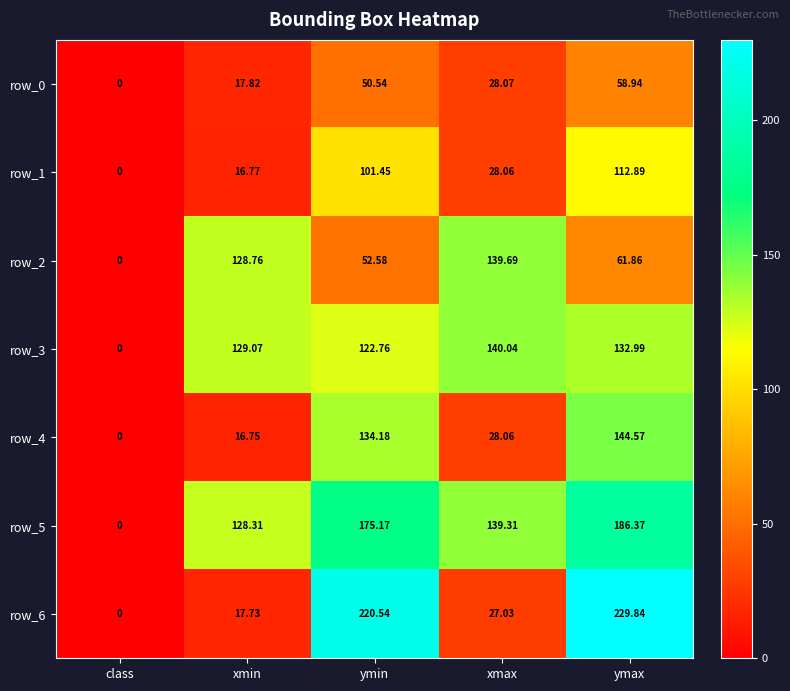

What is the sum of the row_6 values at ymin and xmin?

238.3